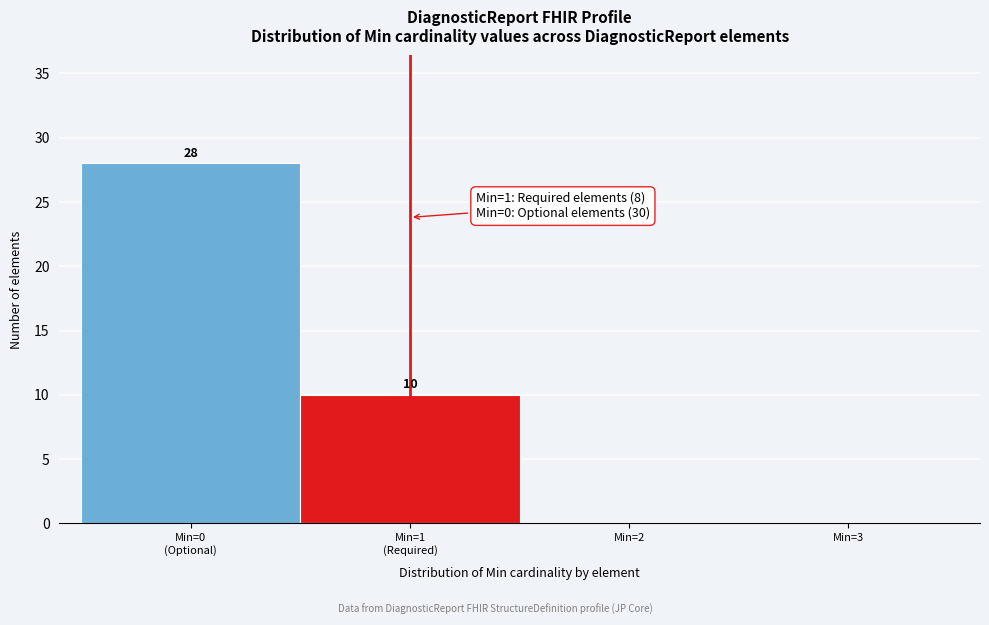

What is the greatest value displayed?

28